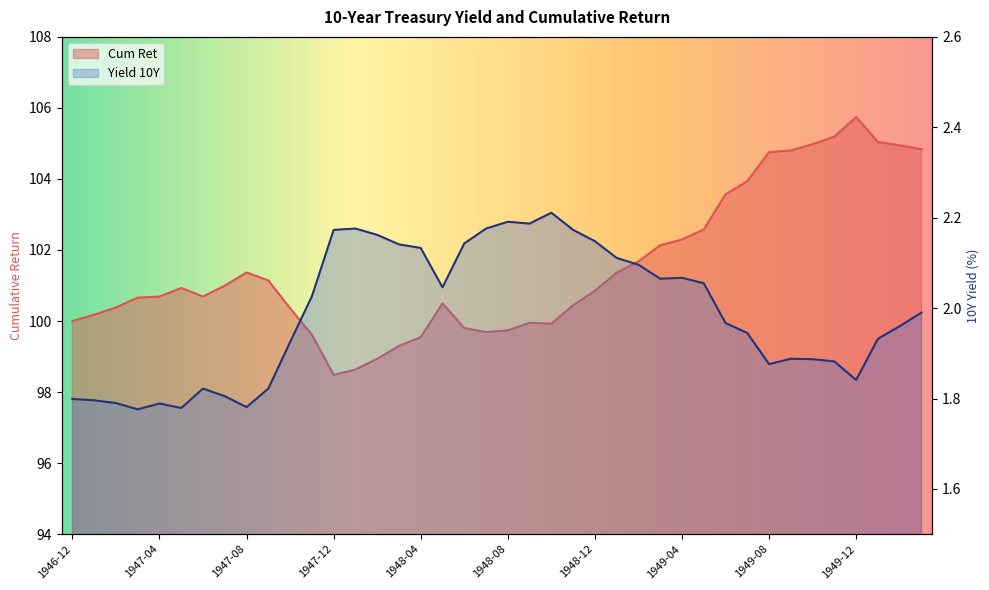

Between 1949-06 and 1948-06, which is larger?

1949-06